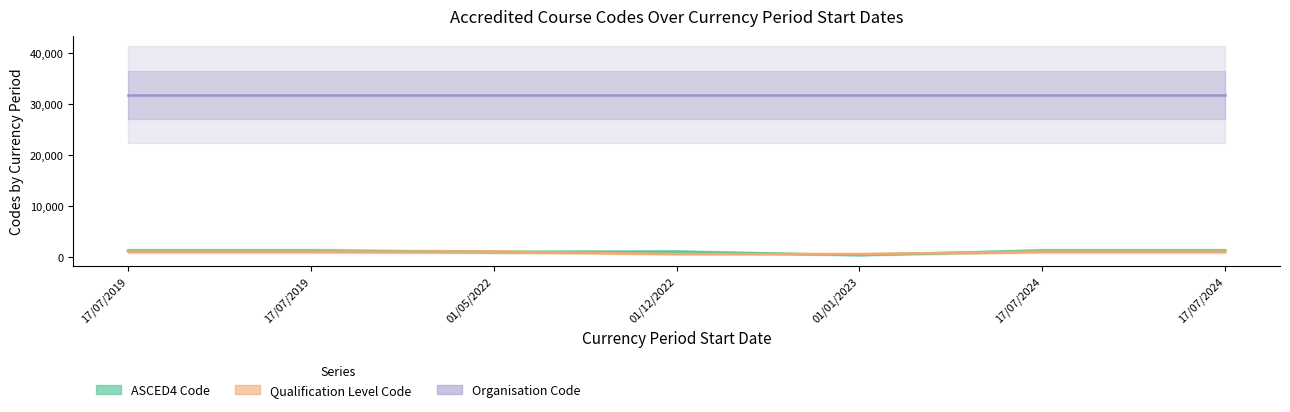

How many lines are shown in the chart?

3